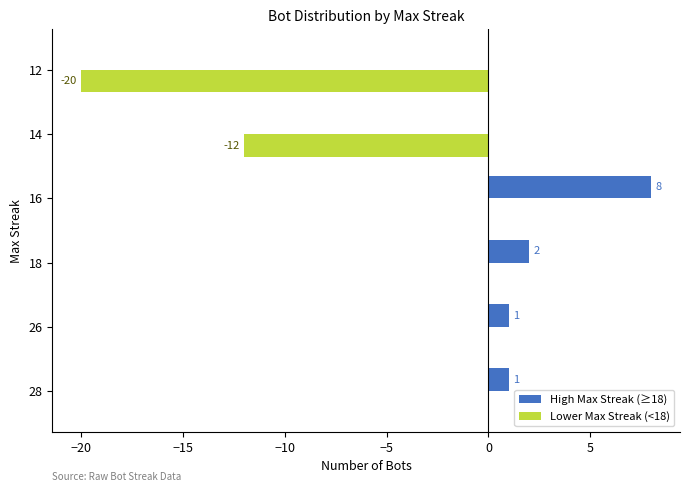

Which label corresponds to the largest value in the chart?

16